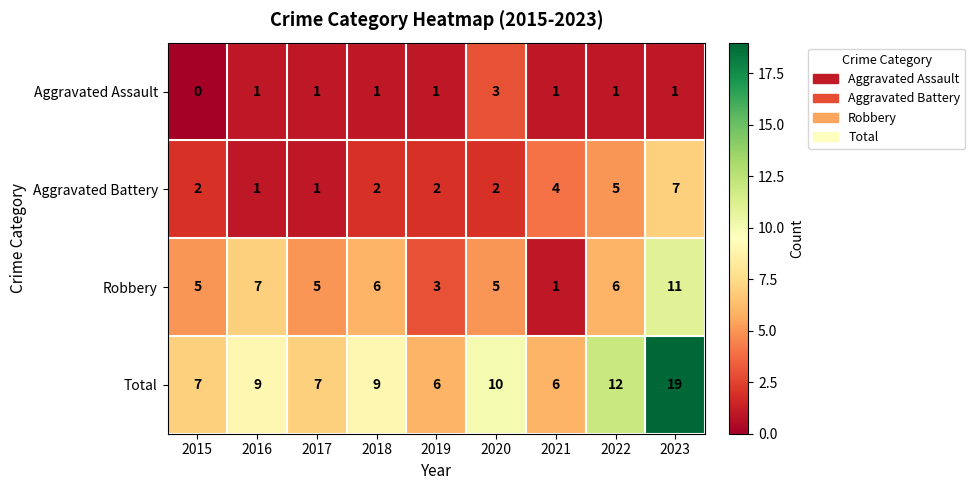

Is it true that Aggravated Battery equals 3 at 2019?

False